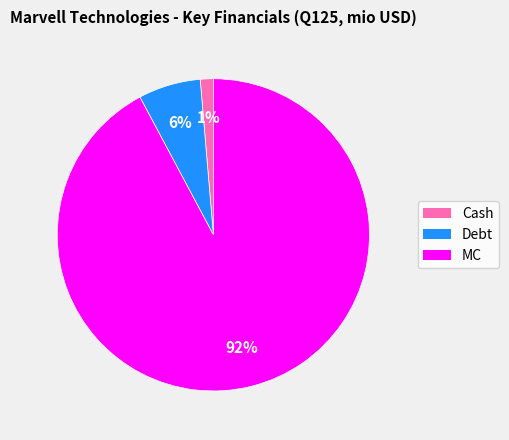

What percentage is the Cash slice, to the nearest percent?

1%